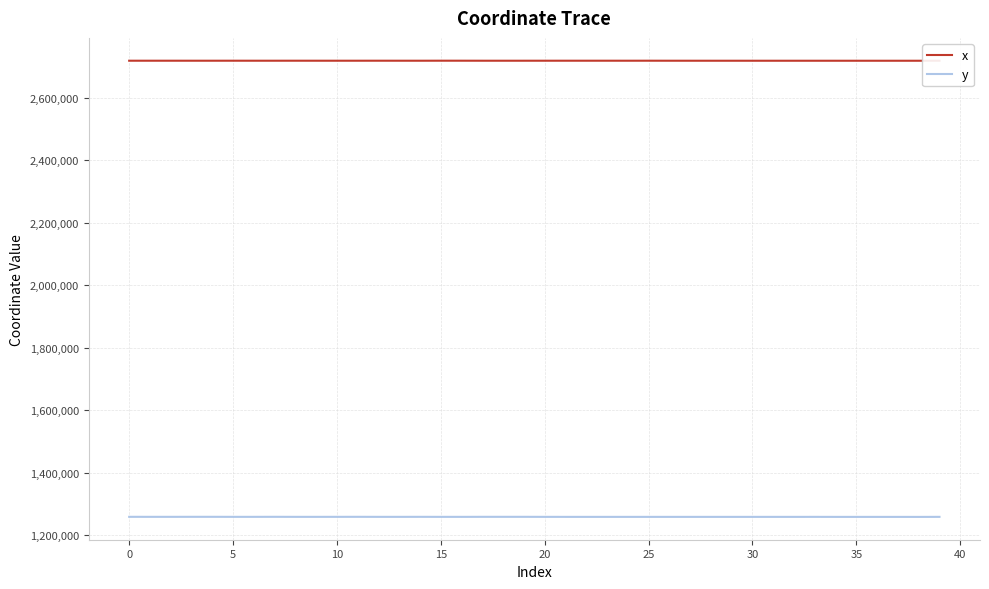

True or false: y and x cross at least once.

False